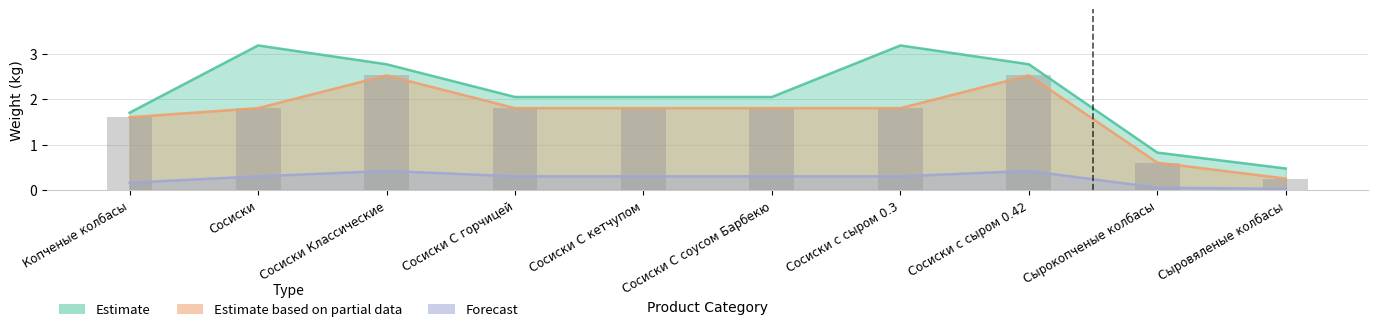

What is the sum of the Estimate based on partial data values at Сосиски Классические and Сосиски С кетчупом?

4.3